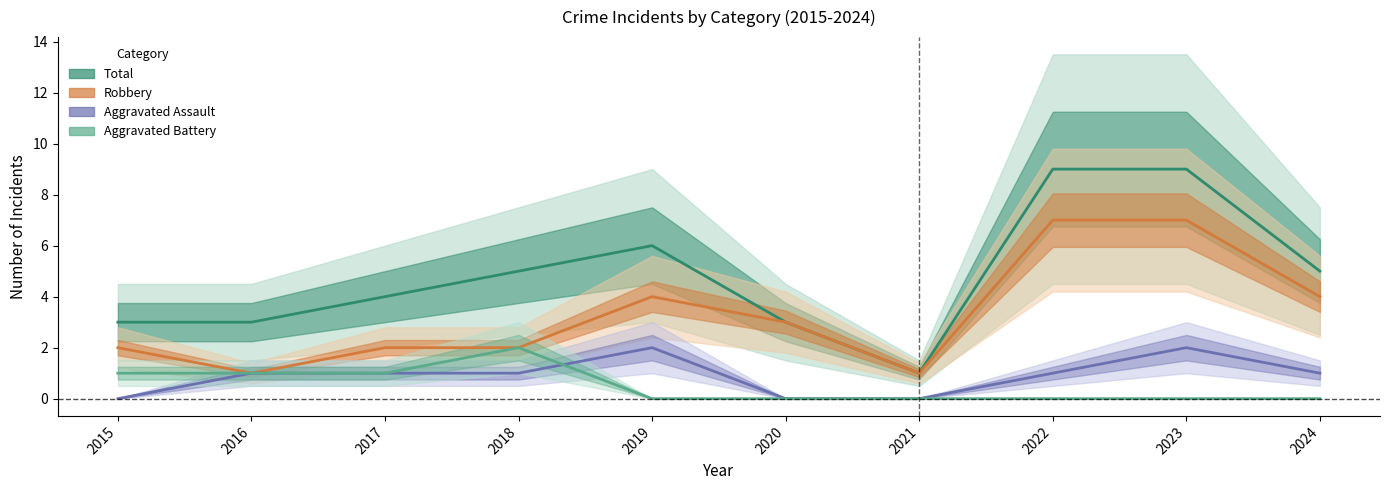

What are all the series names shown in the legend?

Aggravated Assault, Aggravated Battery, Robbery, Total